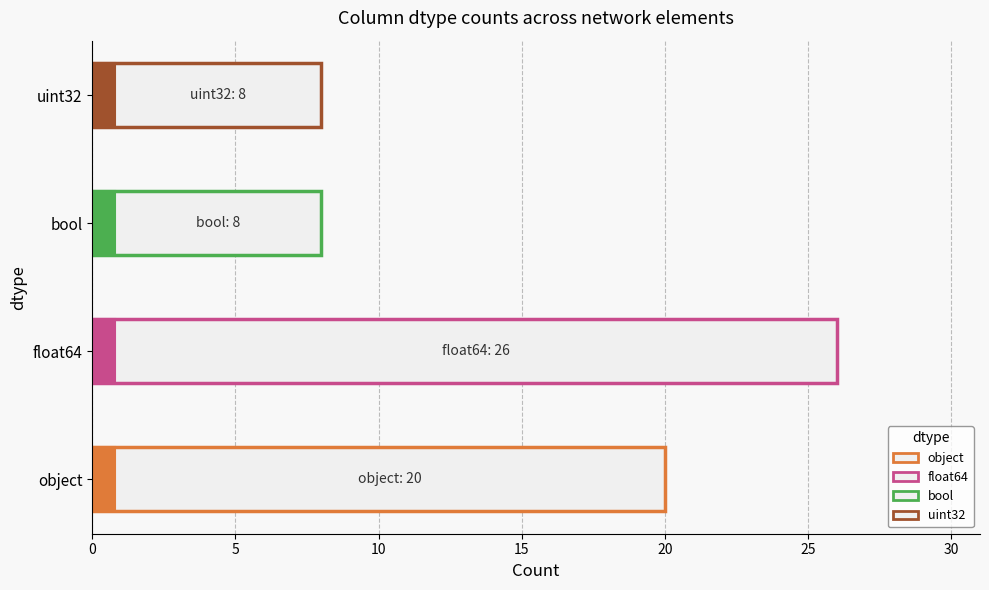

What is the approximate value at float64, to the nearest 10?

30